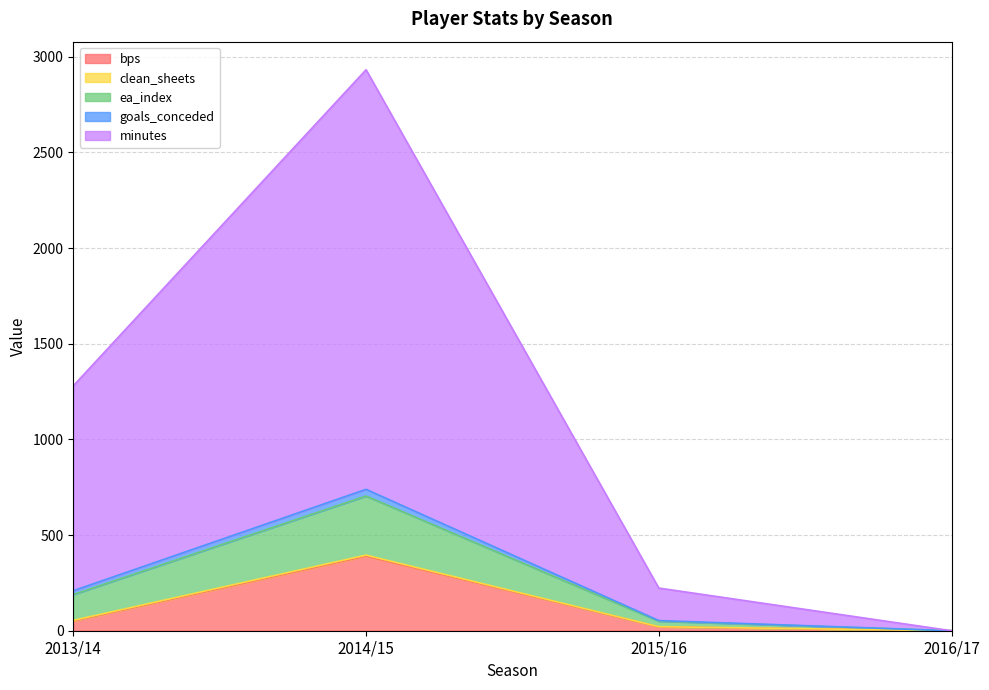

What position from the right is 2015/16?

2